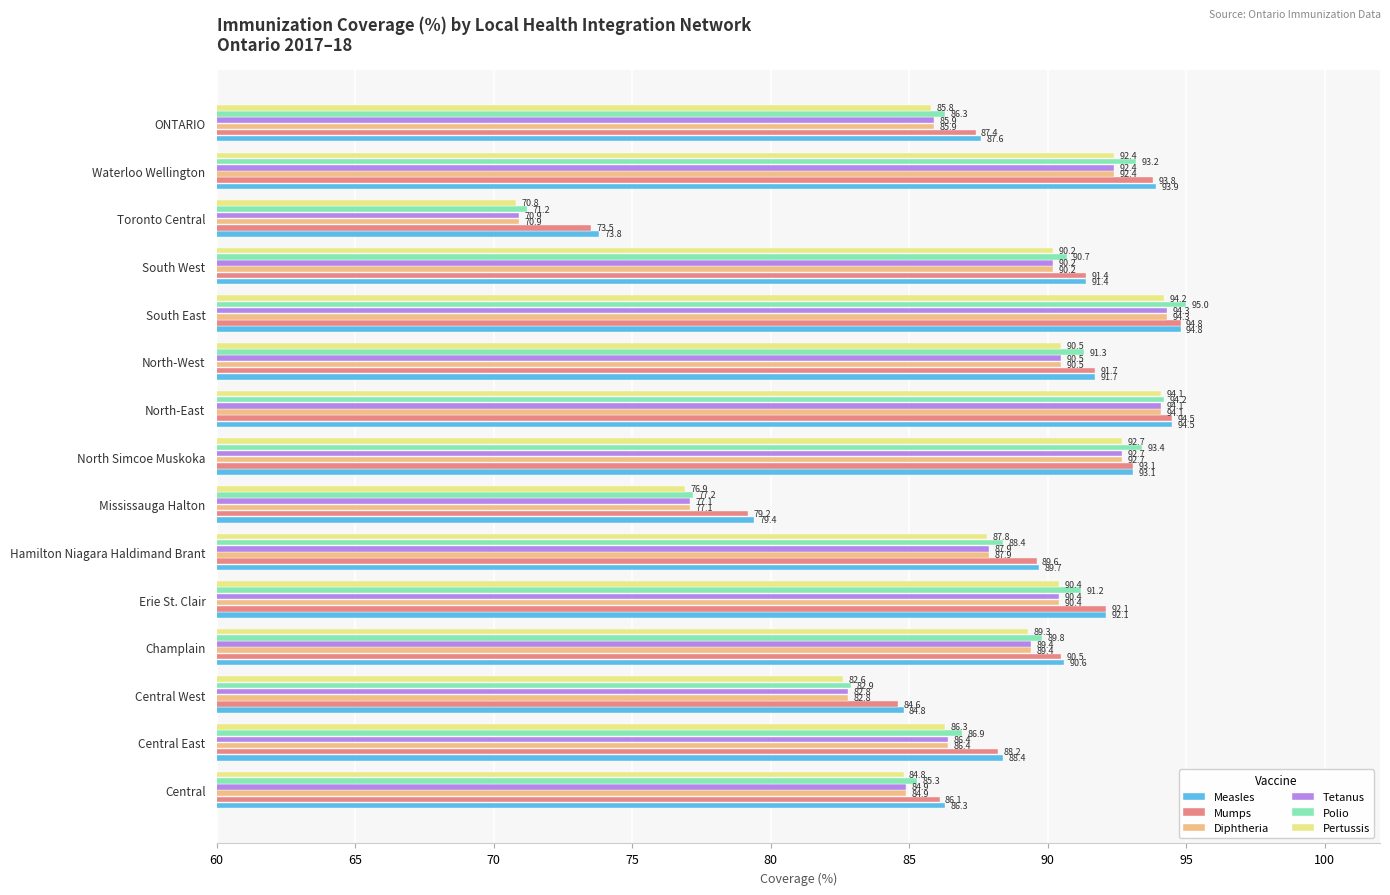

The value of Pertussis at North Simcoe Muskoka is 46.8. True or false?

False